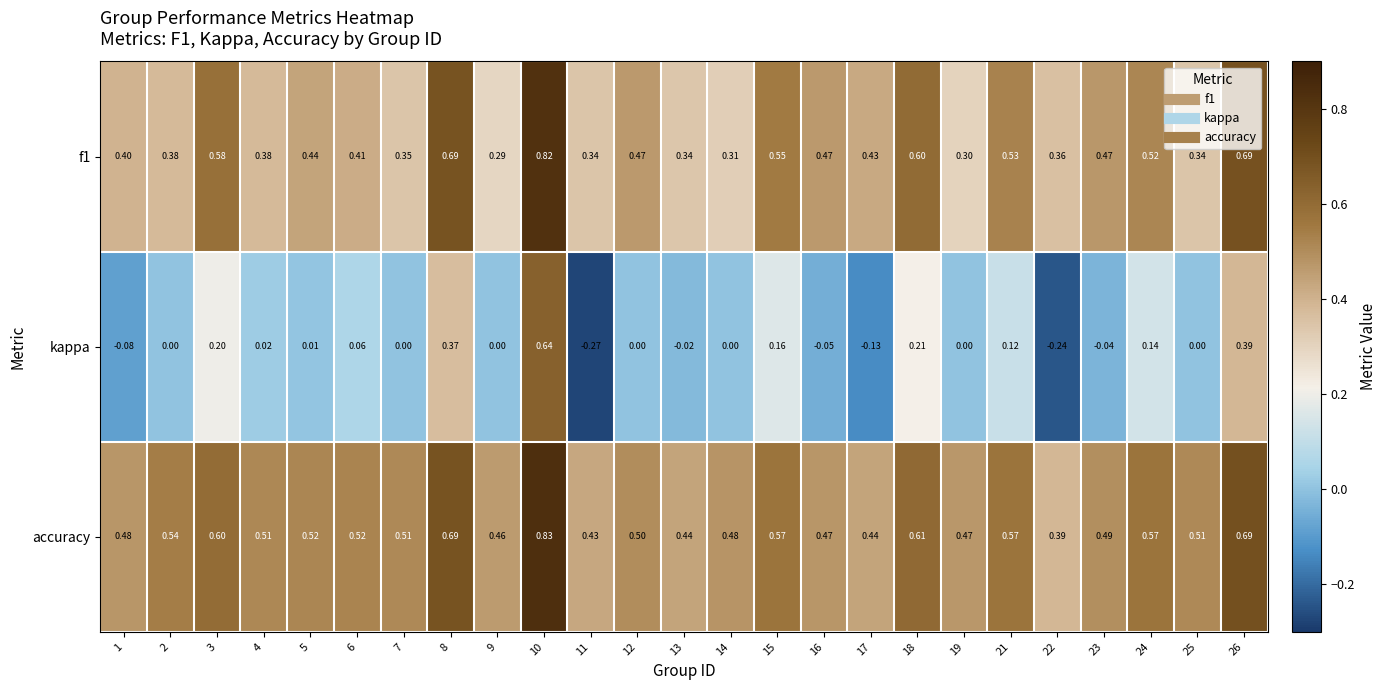

Which label corresponds to the smallest value in the chart?

11